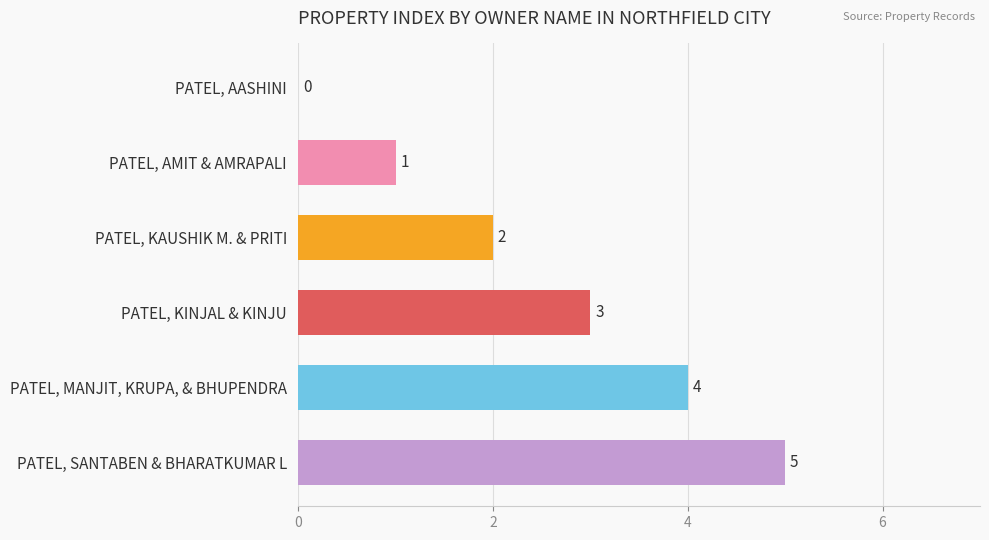

What is the sum of all values?

15